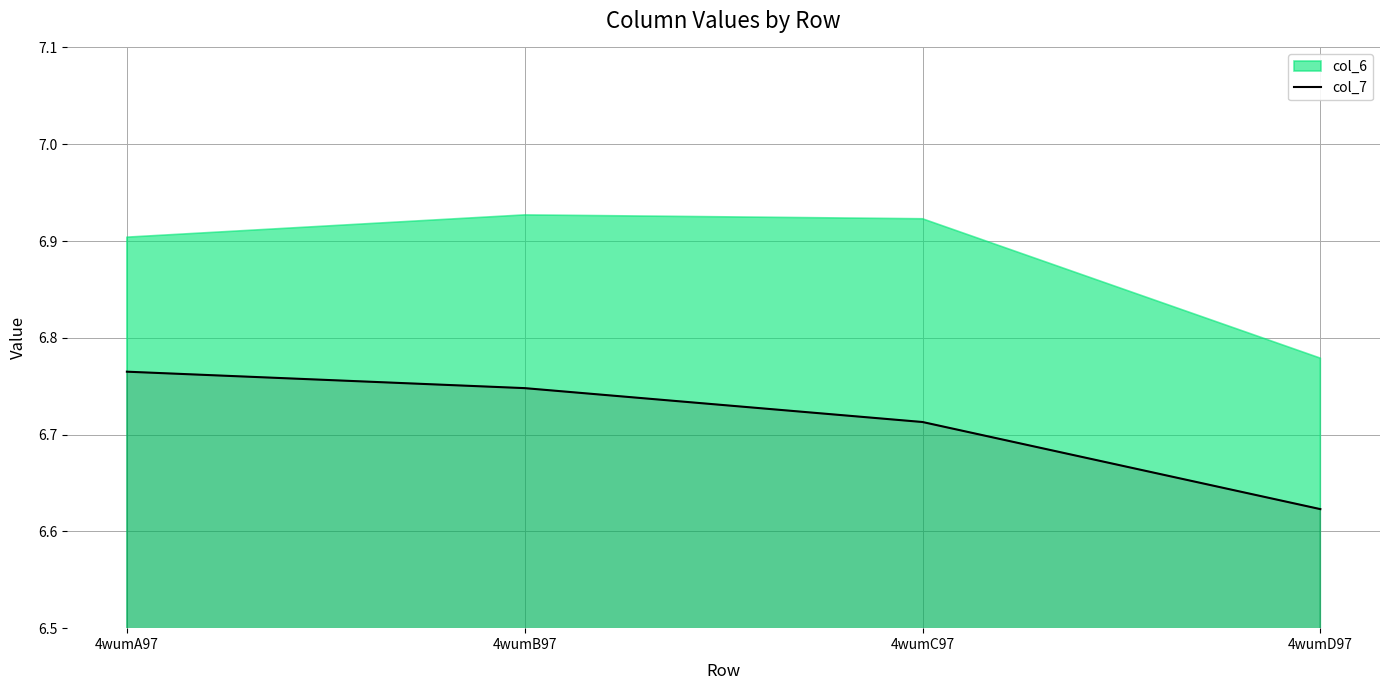

What position from the left is 4wumA97?

1